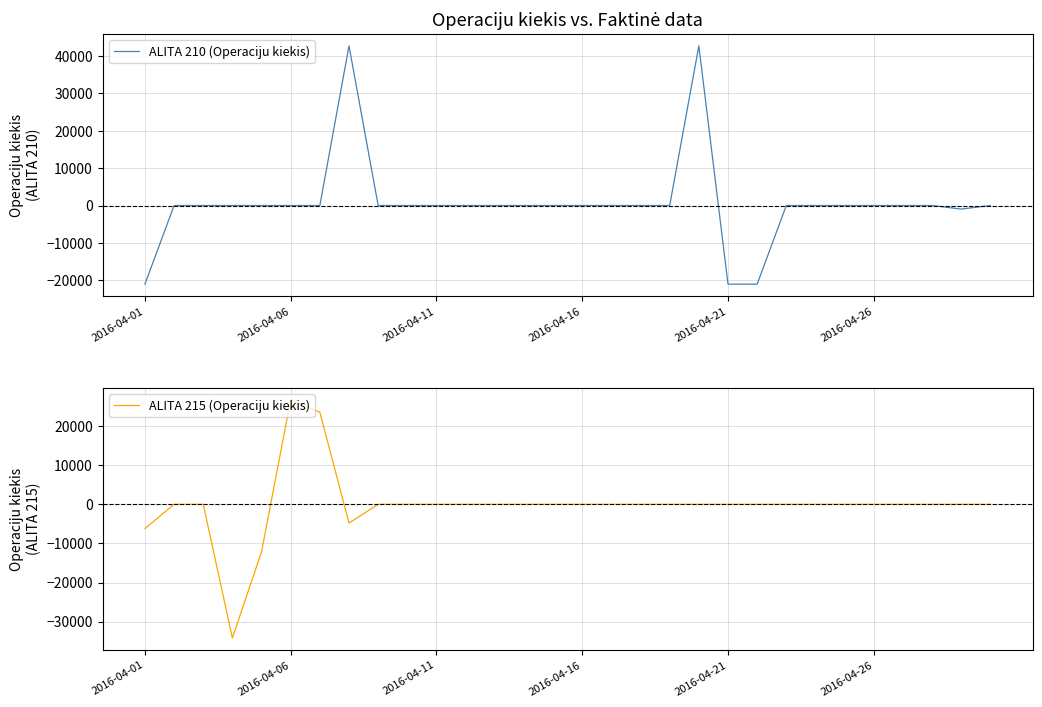

At how many categories does at least one series exceed 39792?

2